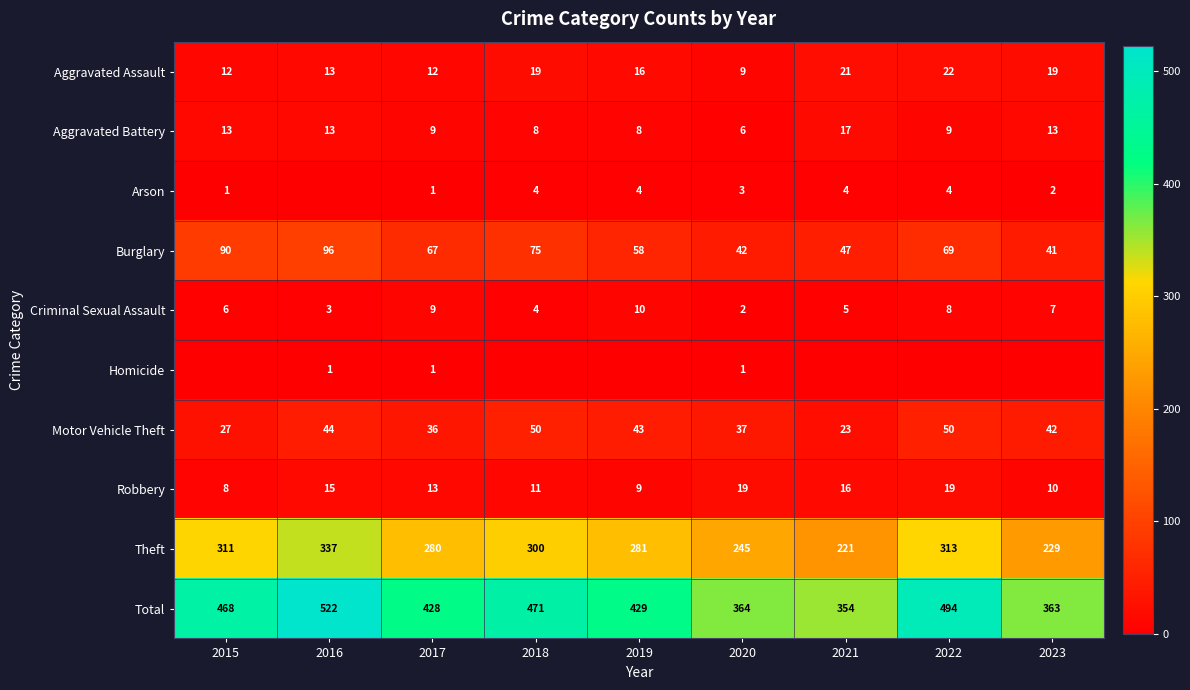

At which label does Aggravated Battery first exceed 9?

2015